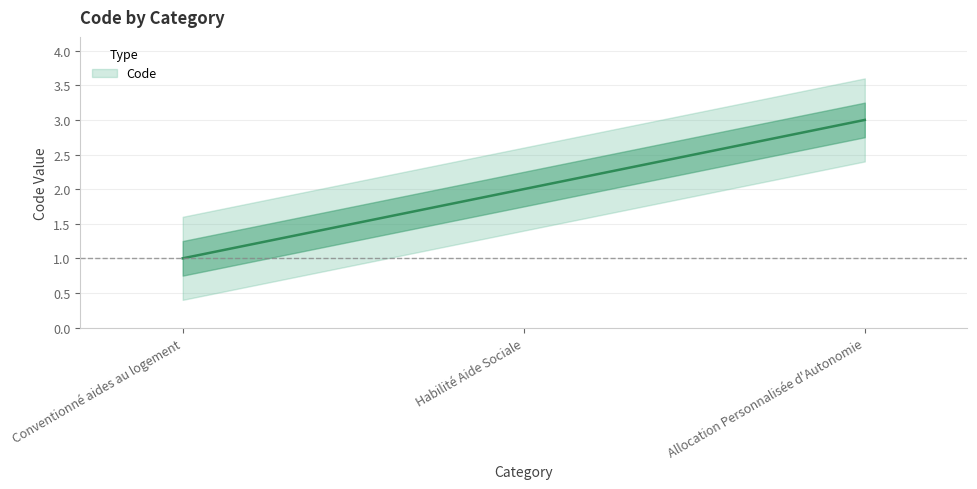

Where does the data first go above 2?

Allocation Personnalisée d'Autonomie